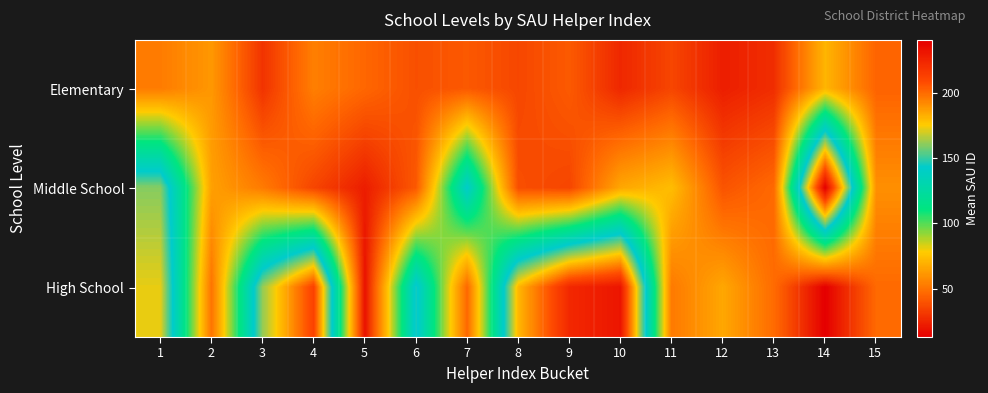

Rank the series by their maximum value, from lowest to highest.

Elementary, High School, Middle School